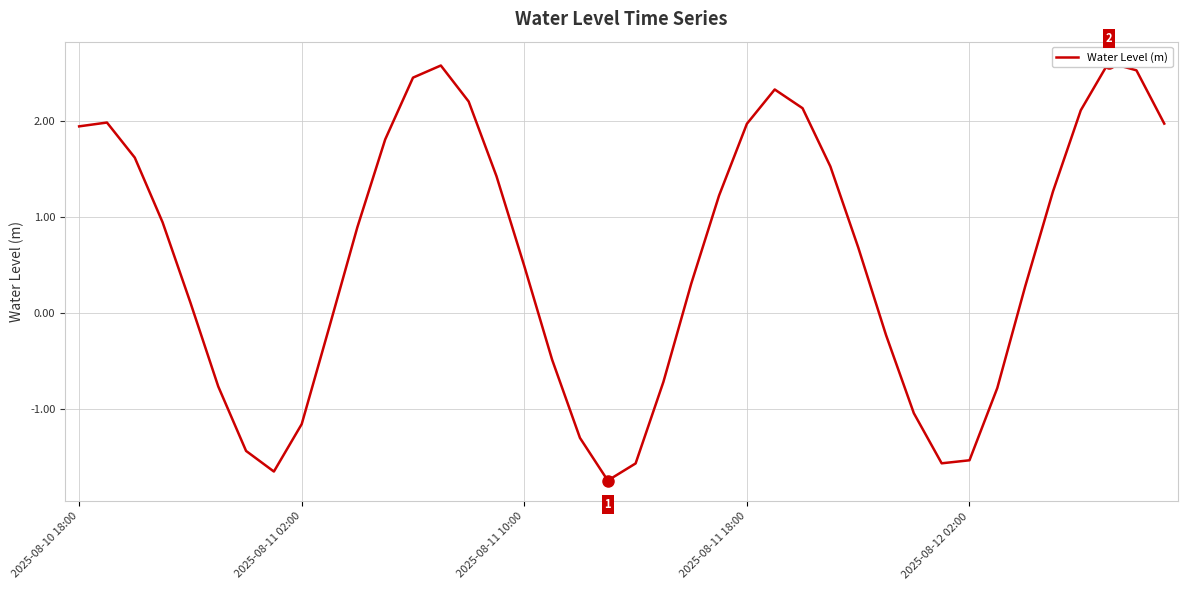

True or false: there are more than 0 points higher than both neighbors.

True